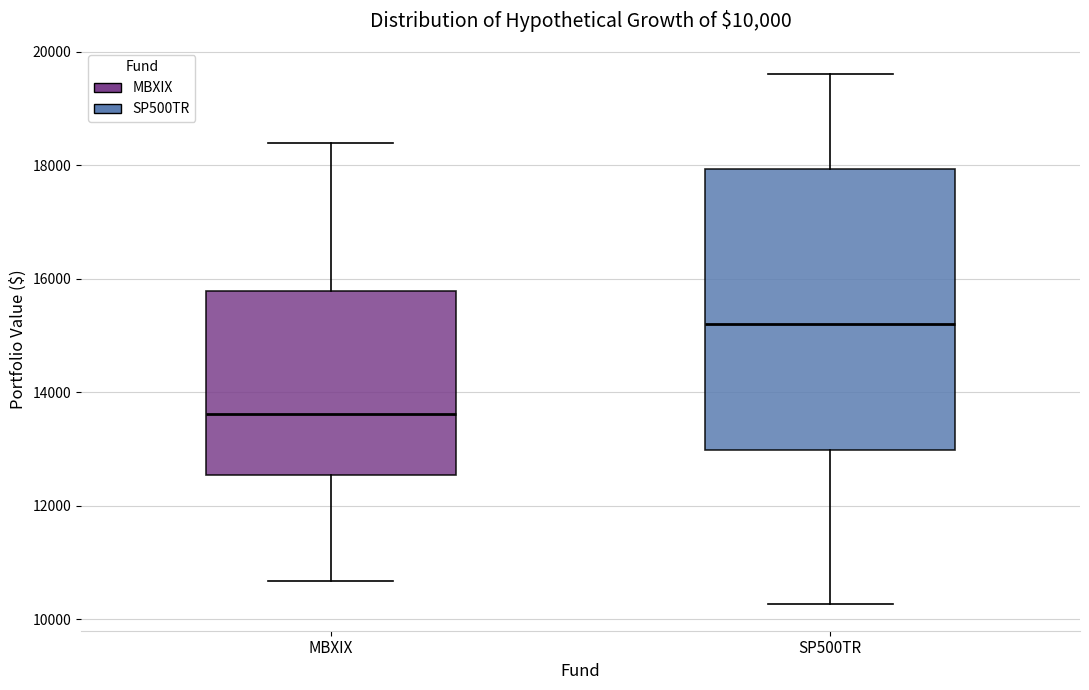

Which box's median line is the lowest?

MBXIX